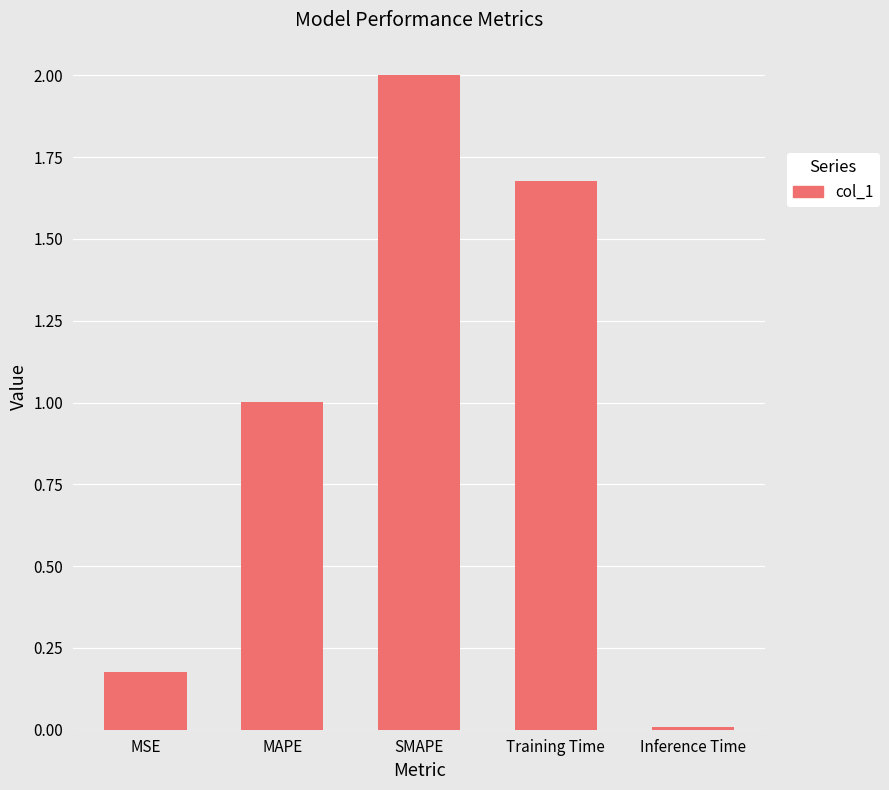

What is the label of the 3rd bar from the left?

SMAPE